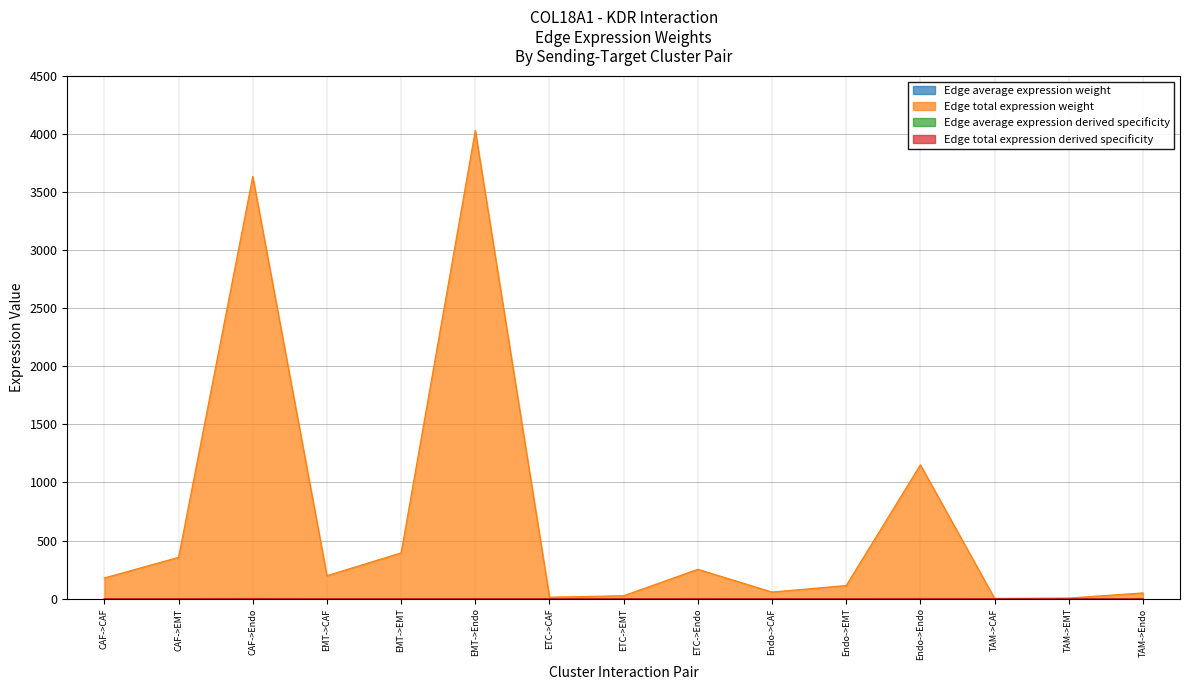

True or false: Edge average expression weight has a value of 0.0 at CAF->CAF.

False